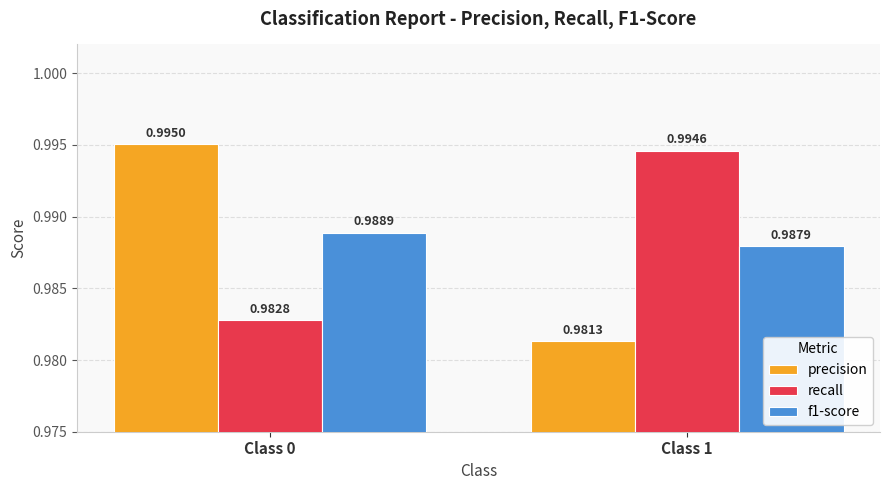

At which category is the sum across all series the highest?

Class 0